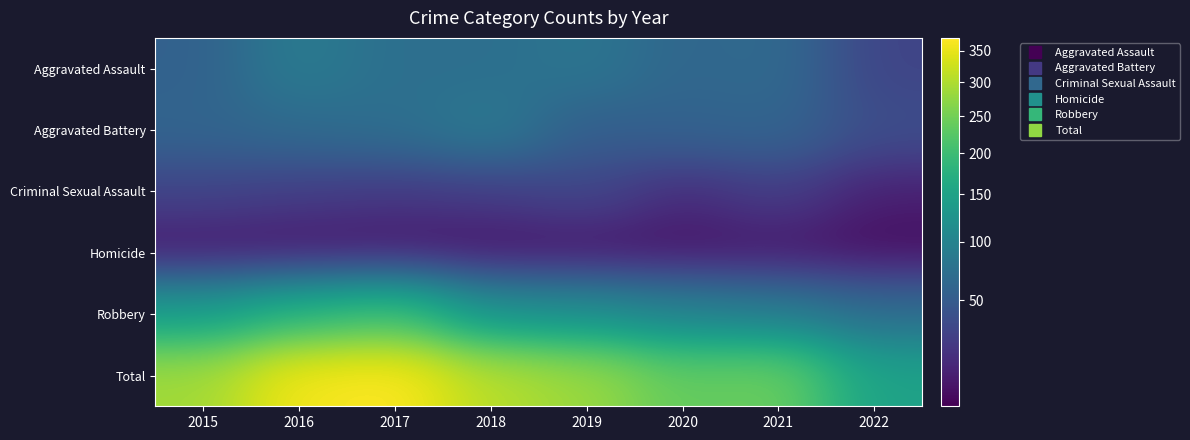

At how many categories does at least one series exceed 145?

8